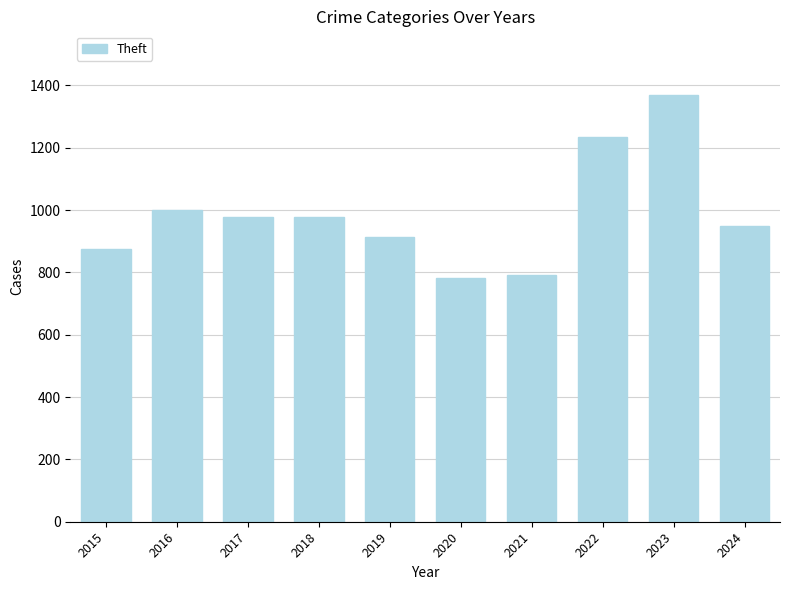

What is the minimum value shown in the chart?

782